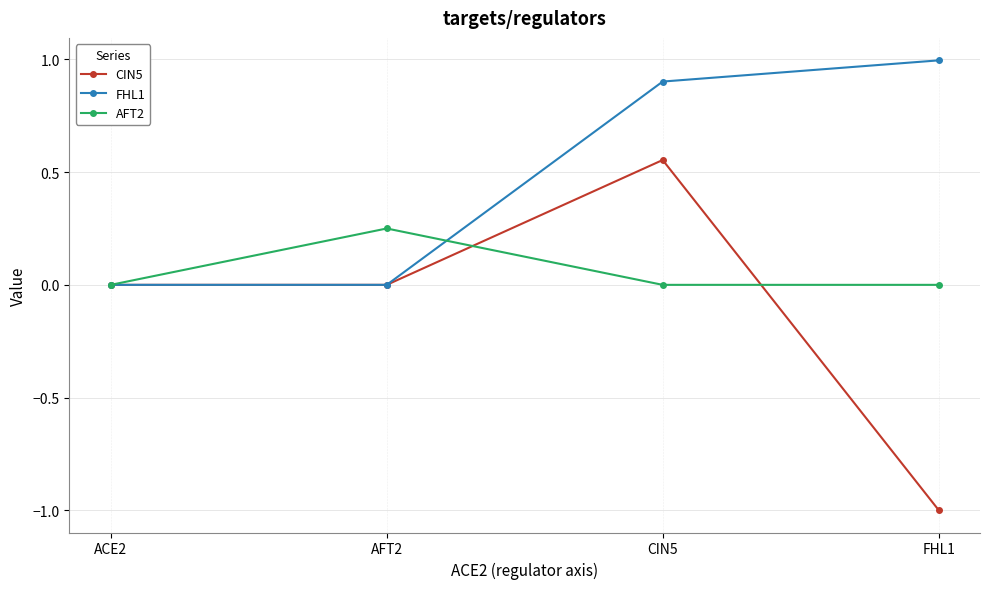

Which series has the widest spread of values?

CIN5